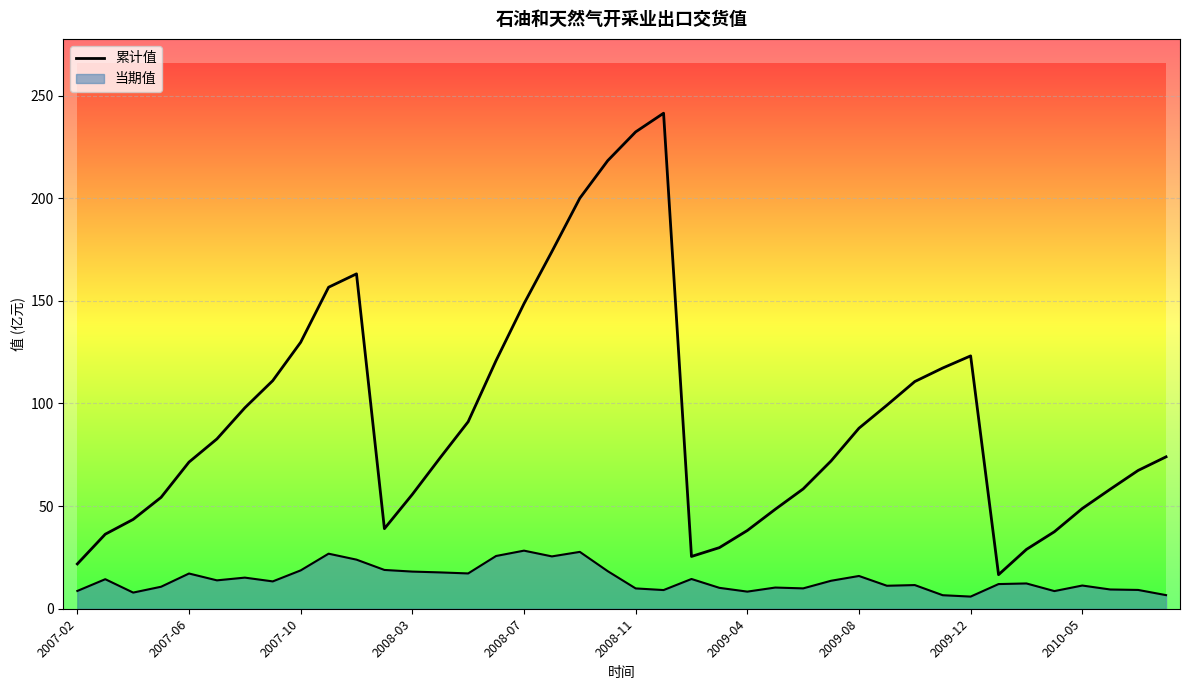

What is the difference between the values at 19 and 34?

189.4